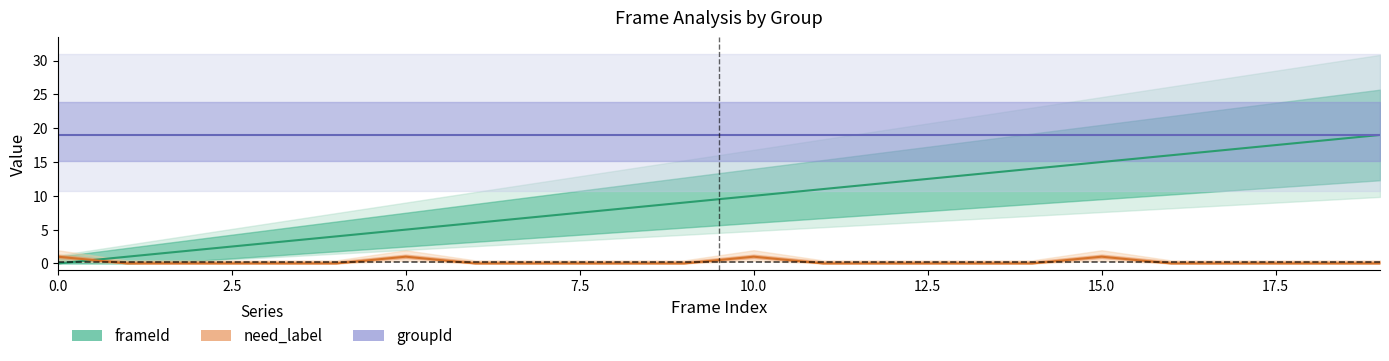

Is it true that groupId equals 29 at 18?

False